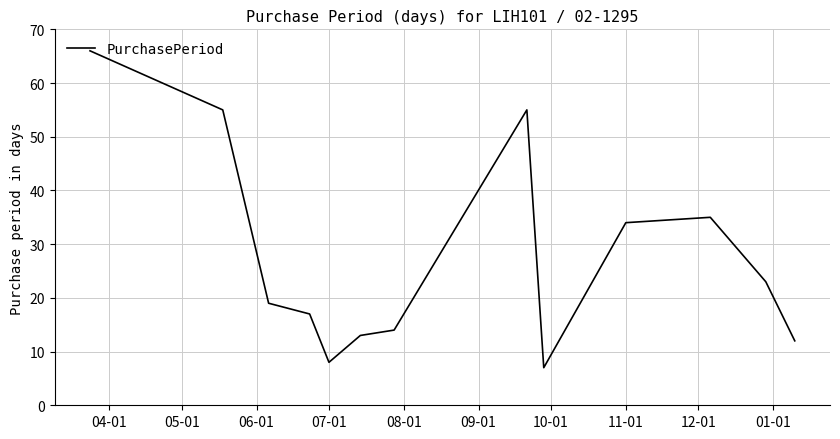

What is the smallest value displayed?

7